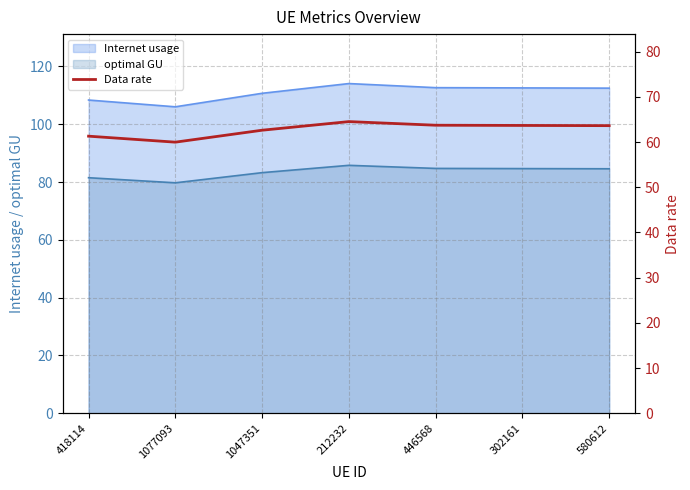

The value at 446568 is 111.9. True or false?

False